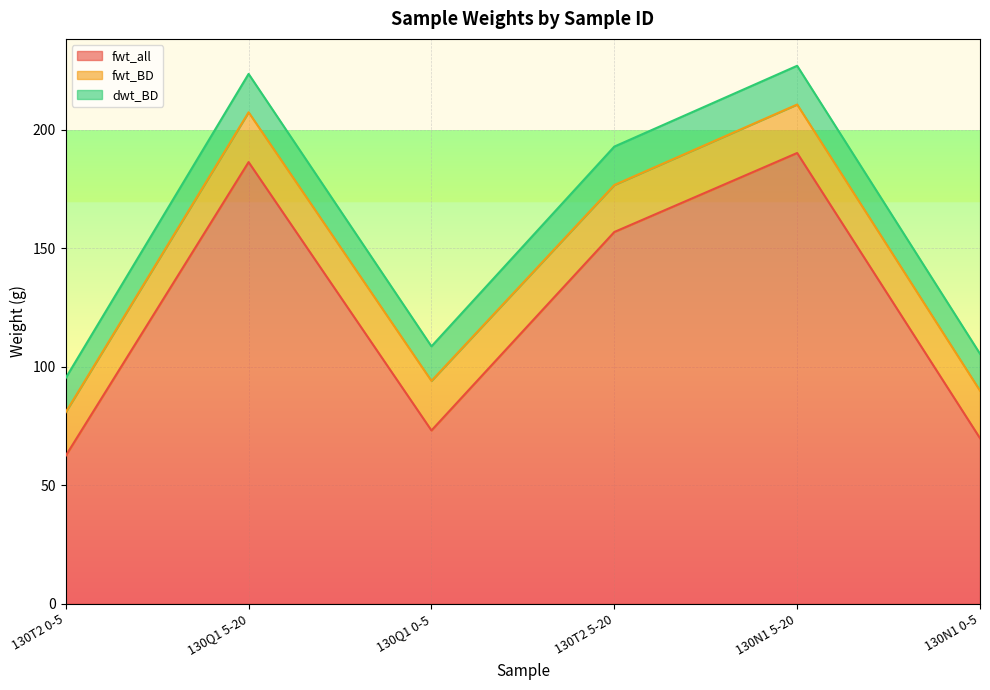

What is the average value of the fwt_all series?

123.2